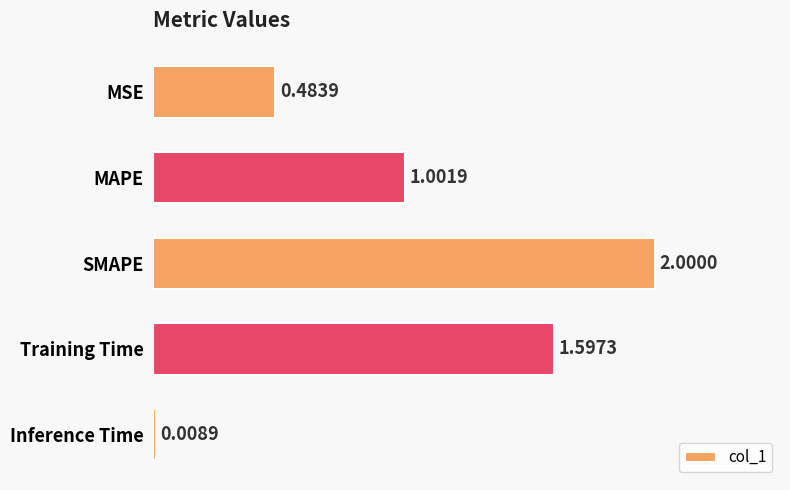

List the labels in order of value, largest first.

SMAPE, Training Time, MAPE, MSE, Inference Time